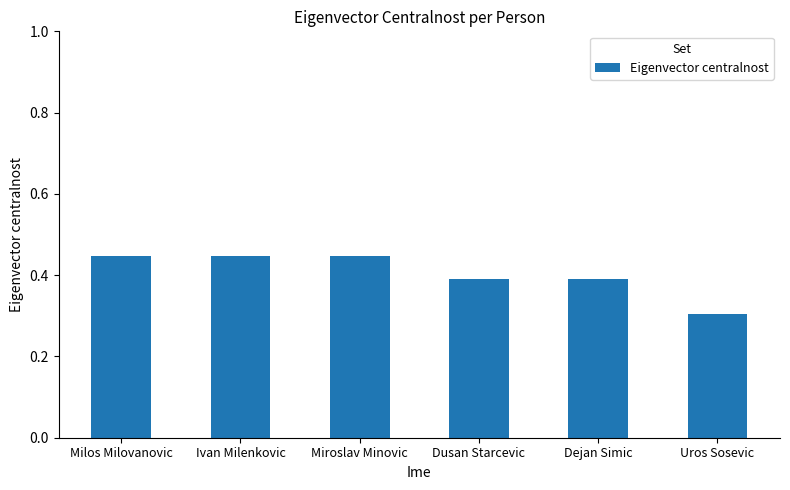

What is the sum of the values at Ivan Milenkovic and Dejan Simic?

0.8